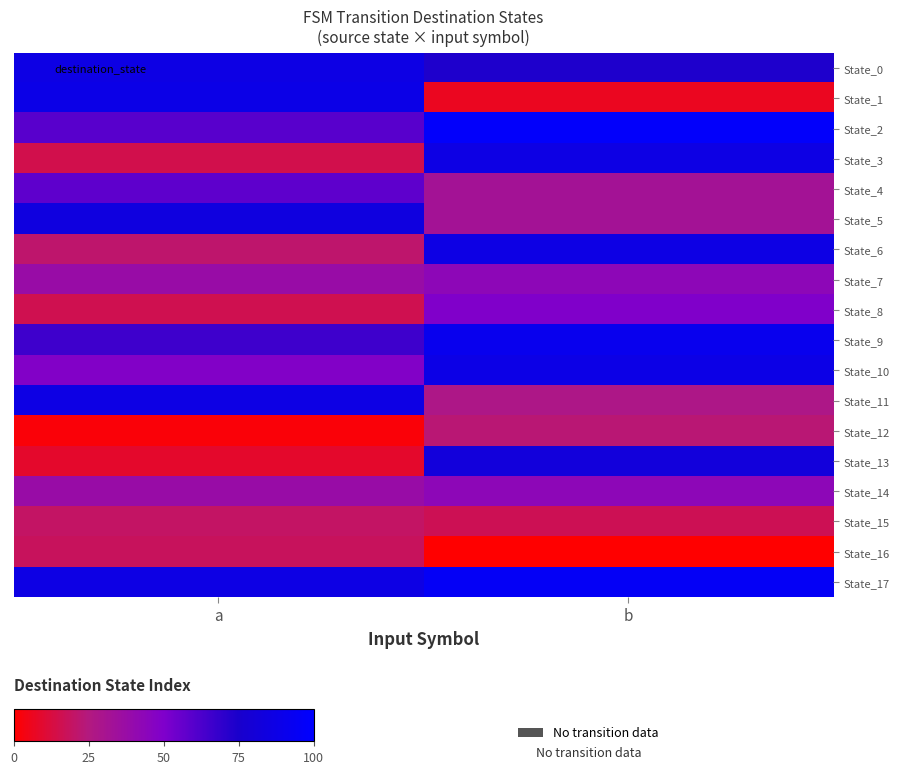

List the series in order of their peak value, highest first.

State_2, State_17, State_9, State_1, State_10, State_0, State_3, State_6, State_11, State_5, State_13, State_4, State_8, State_7, State_14, State_12, State_15, State_16